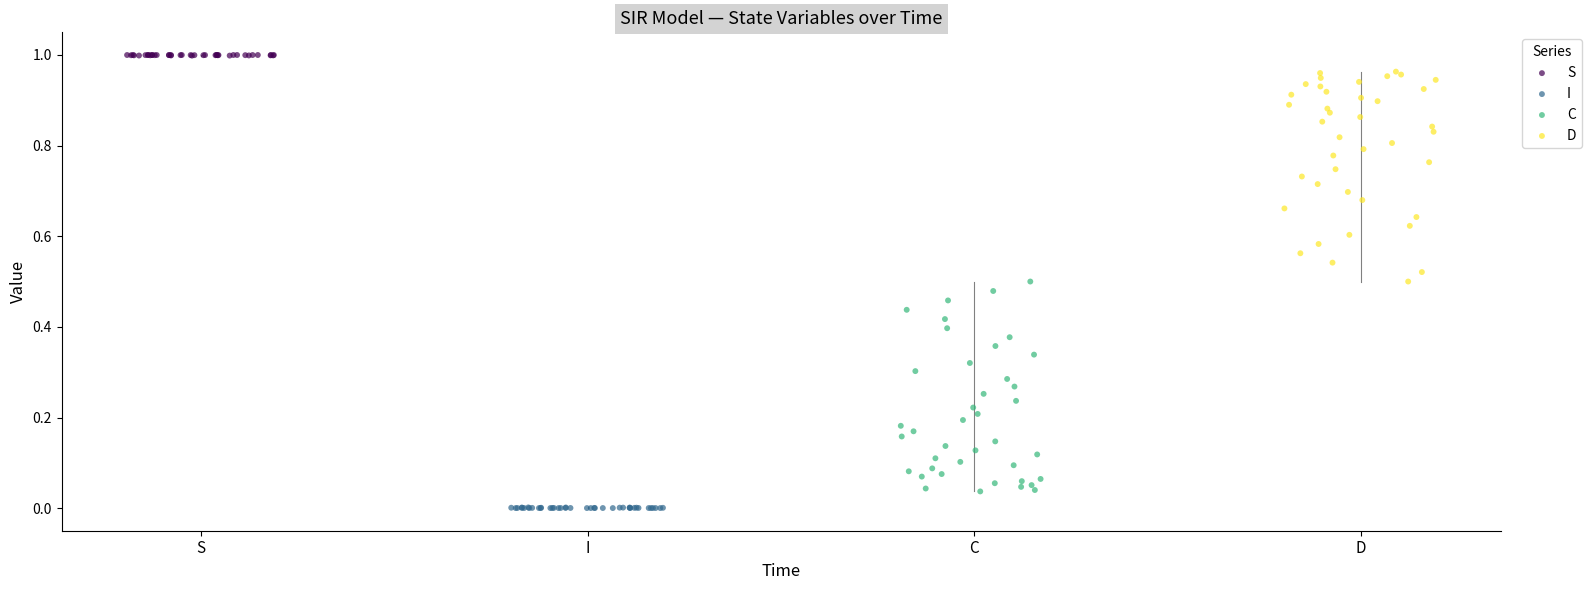

What are all the series names shown in the legend?

S, I, C, D